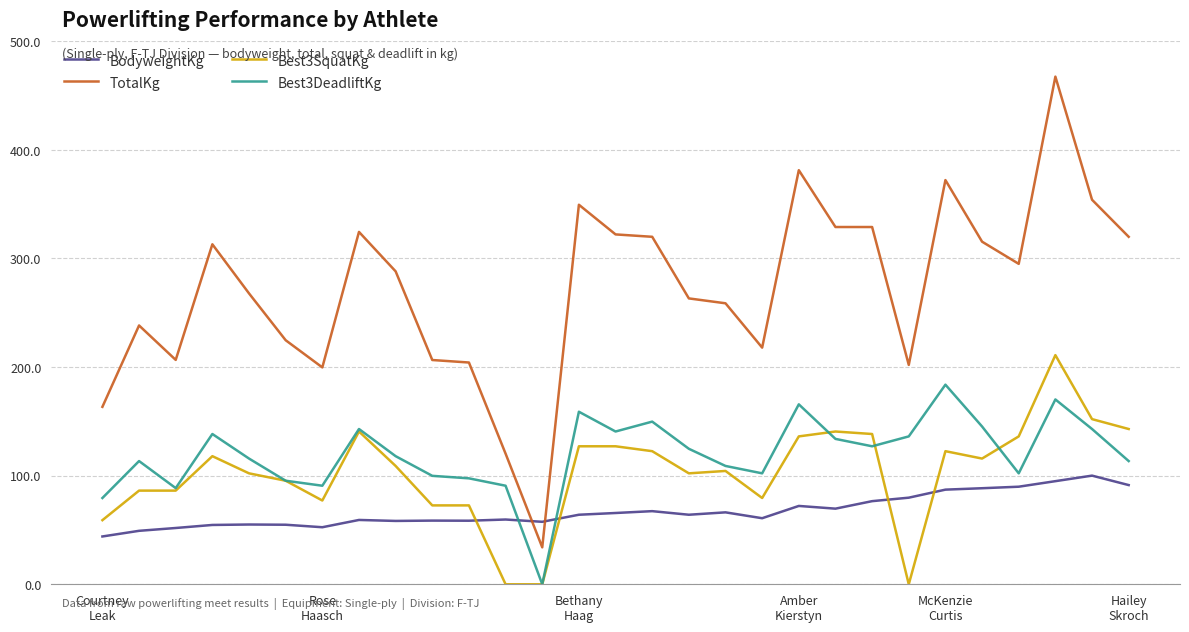

Rank the series by their maximum value, from lowest to highest.

BodyweightKg, Best3DeadliftKg, Best3SquatKg, TotalKg